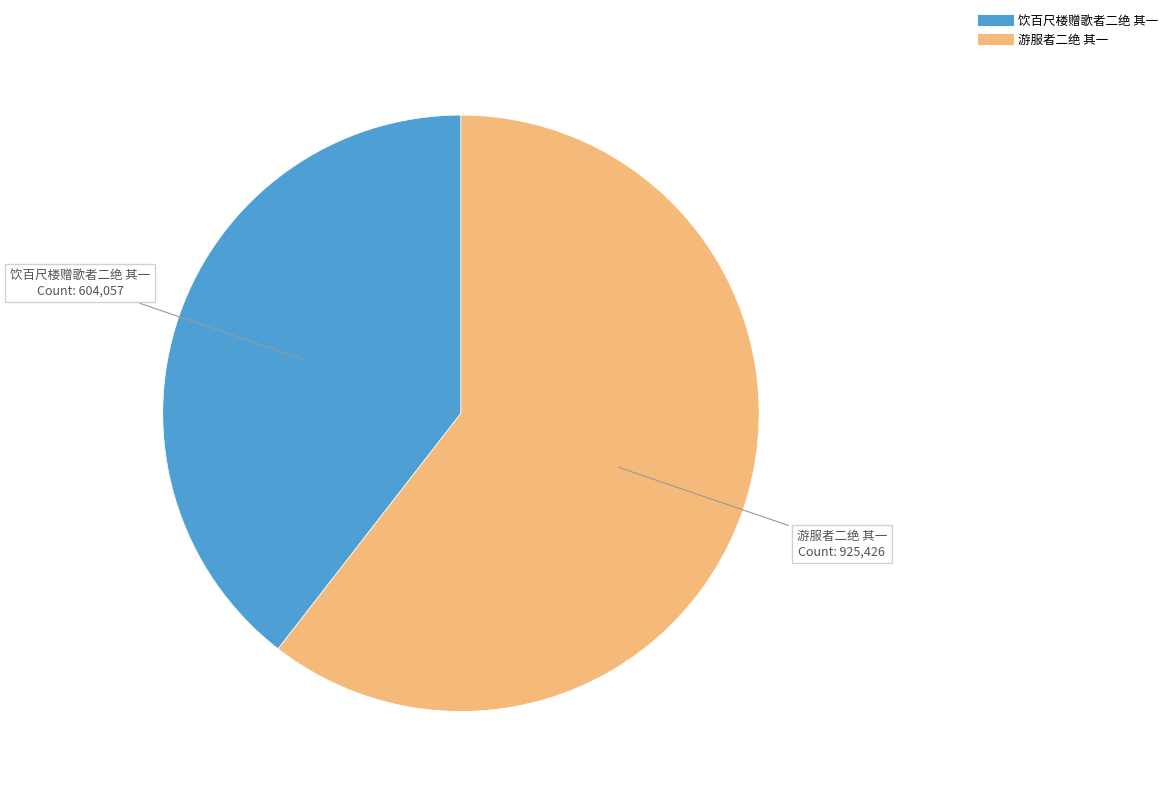

What is the largest slice in the pie chart?

游服者二绝 其一